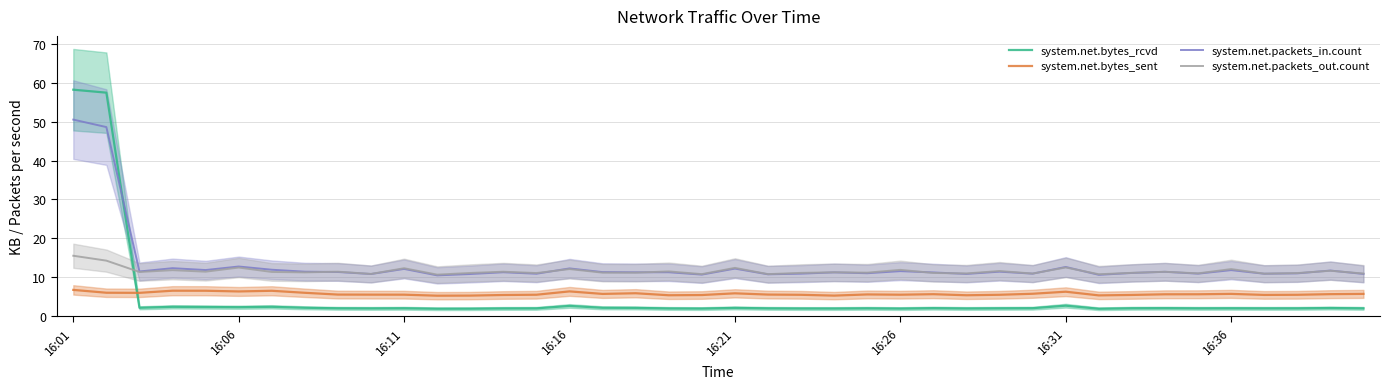

What is the sum of all system.net.packets_in.count values?

530.7